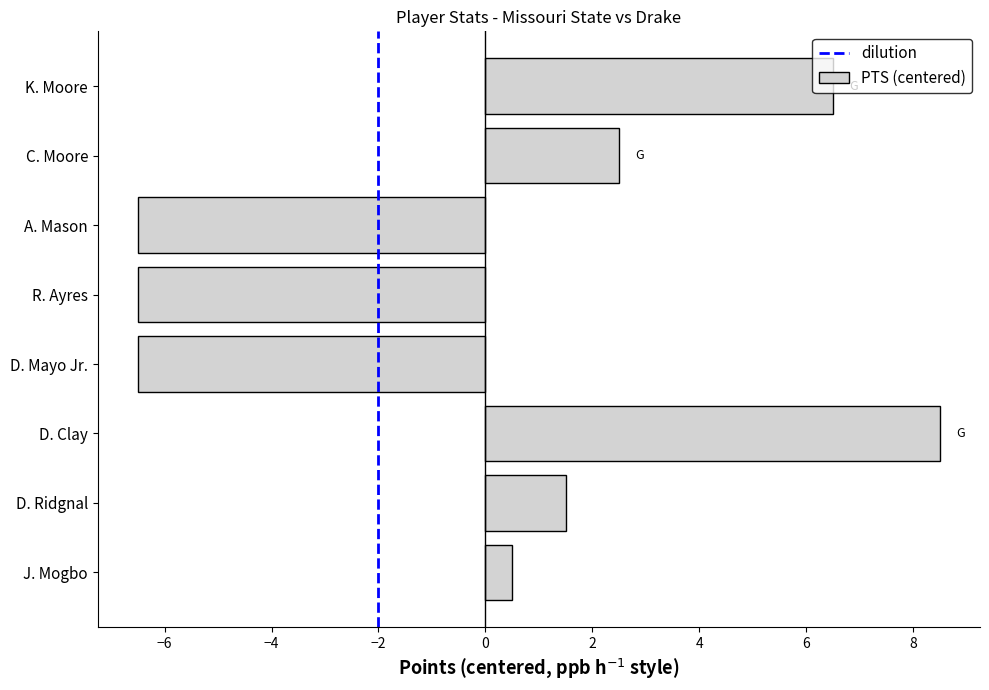

Which has a higher value, D. Mayo Jr. or D. Ridgnal?

D. Ridgnal